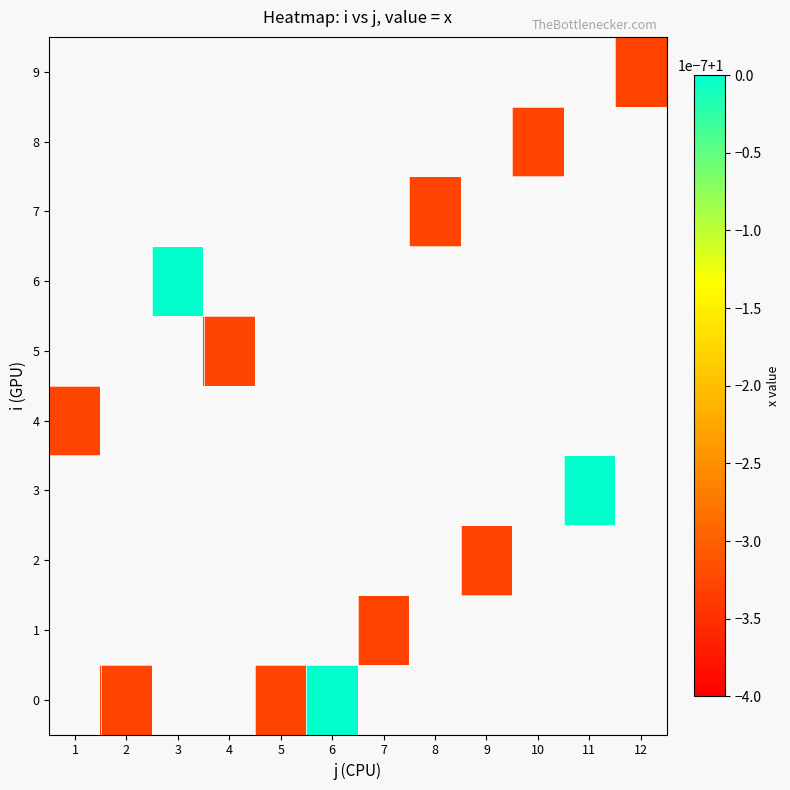

Rank the series at 6 from lowest to highest value.

0, 1, 2, 3, 4, 5, 6, 7, 8, 9